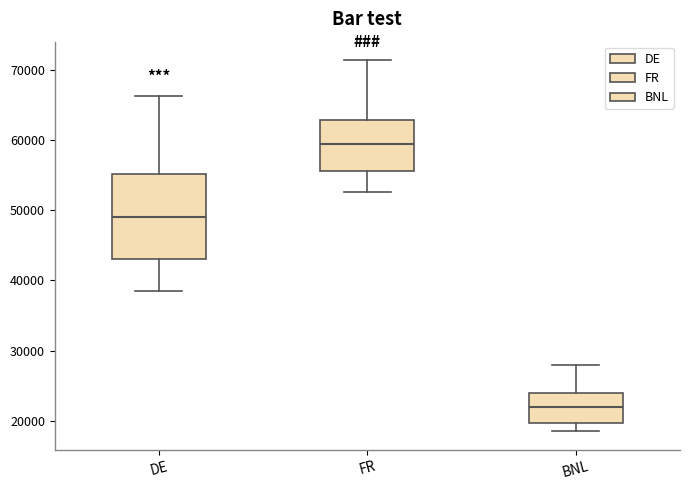

Reading left to right, transcribe this box plot: for each box, give where its median line is, the range the box spans, and where its two whiskers end, as read against the y-axis. The values are not printed on the chart, so give them approximately, as read against the axis.

DE: median 49000, box 43000 to 55000, whiskers 38000 to 66000
FR: median 59000, box 56000 to 63000, whiskers 53000 to 71000
BNL: median 22000, box 20000 to 24000, whiskers 19000 to 28000